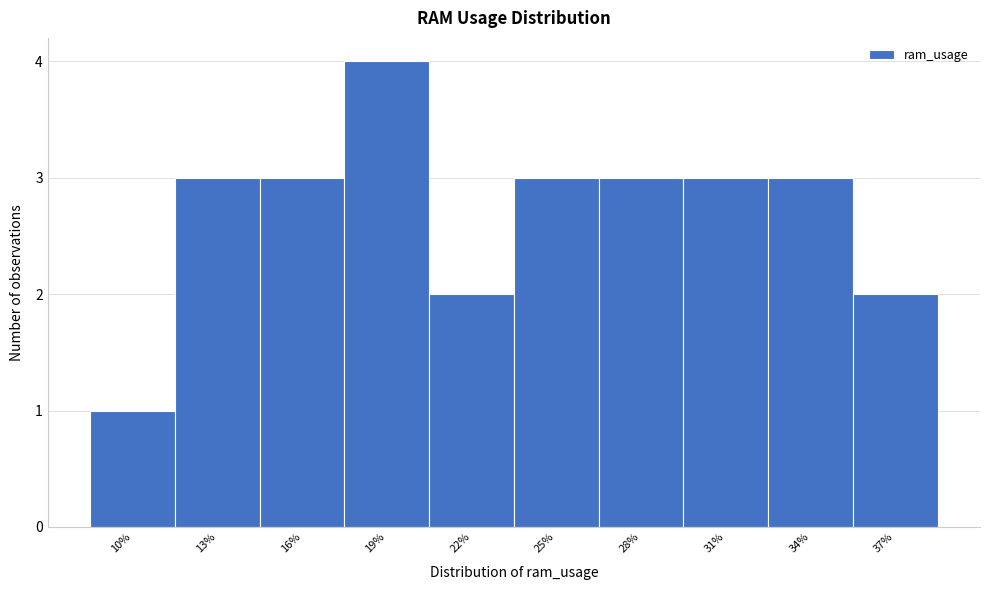

Reading left to right, transcribe all the data shown in this chart.

1	3	3	4	2	3	3	3	3	2